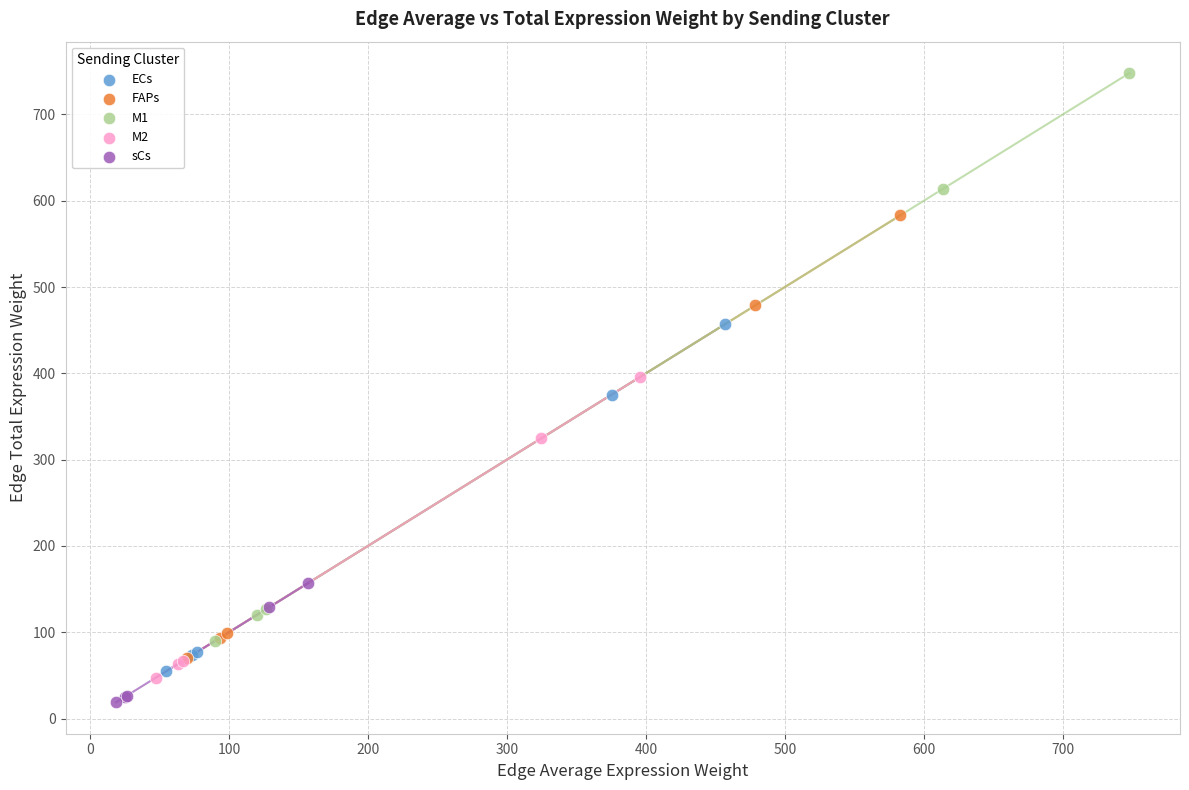

Which series reaches the maximum Y coordinate?

M1